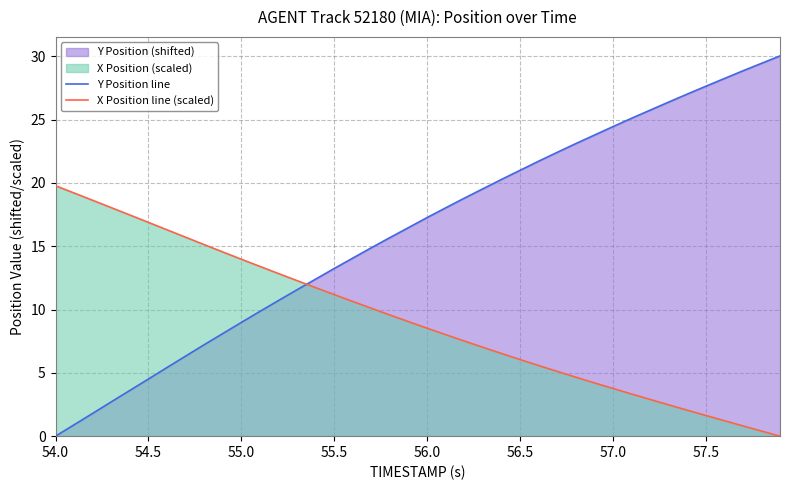

How many series are shown in this chart?

2